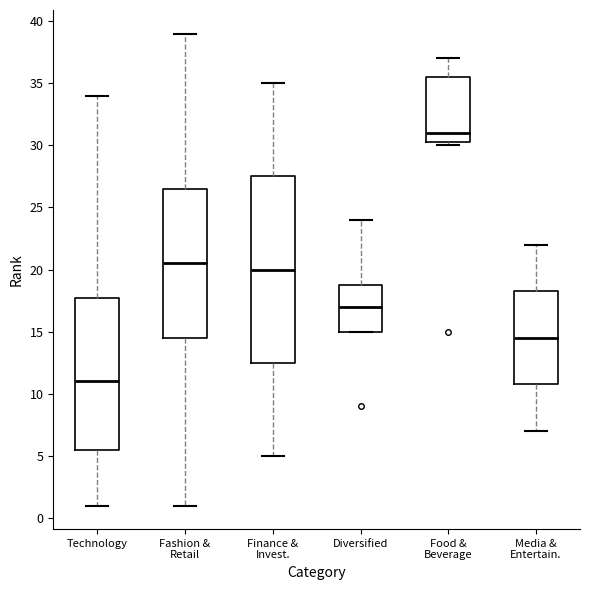

Comparing the boxes themselves (not the whiskers), which one is the tallest?

Finance & Invest.